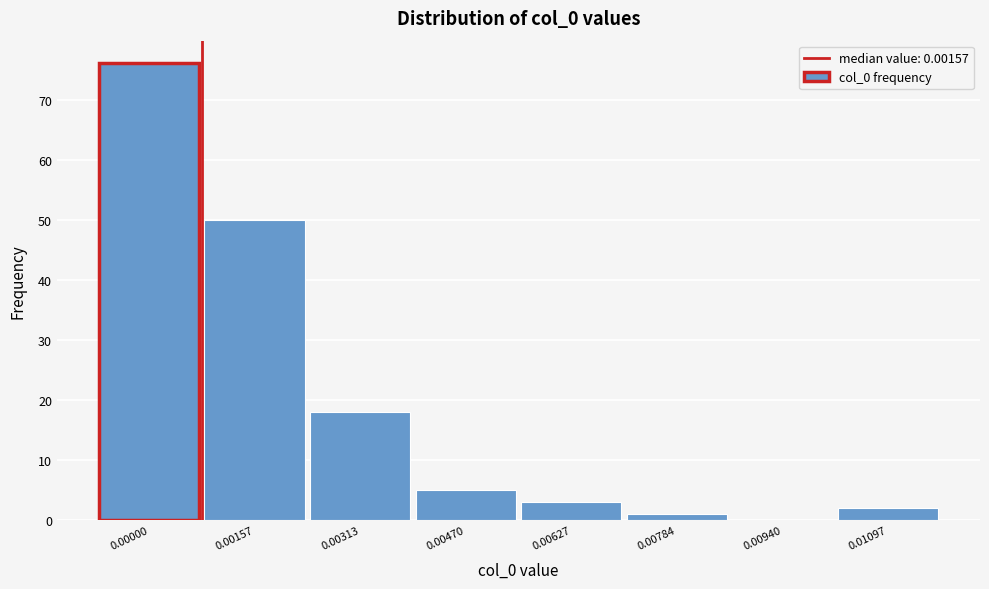

Reading left to right, what are all the values shown in this chart?

0.00000=76	0.00157=50	0.00313=18	0.00470=5	0.00627=3	0.00784=1	0.00940=0	0.01097=2